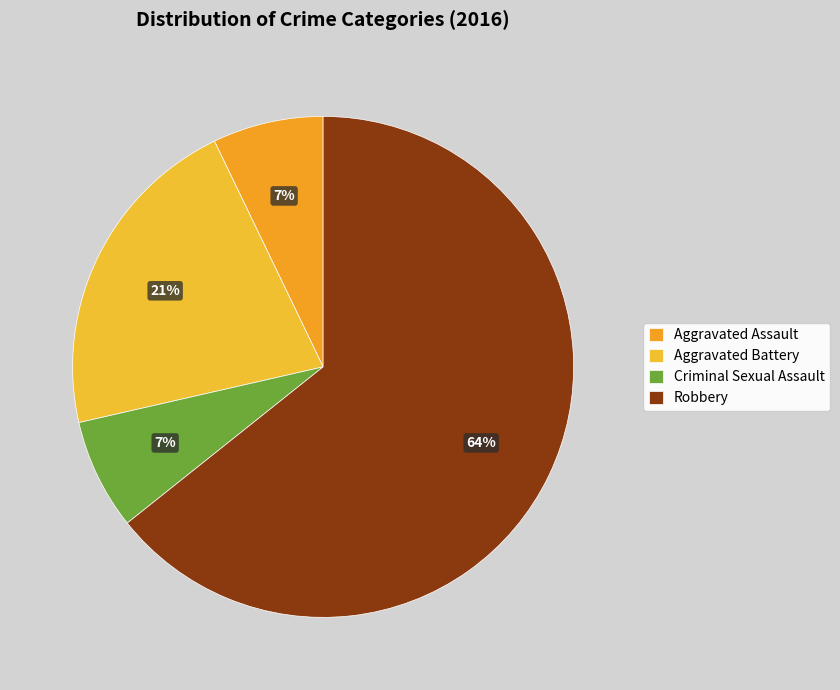

How many segments does this pie chart have?

4